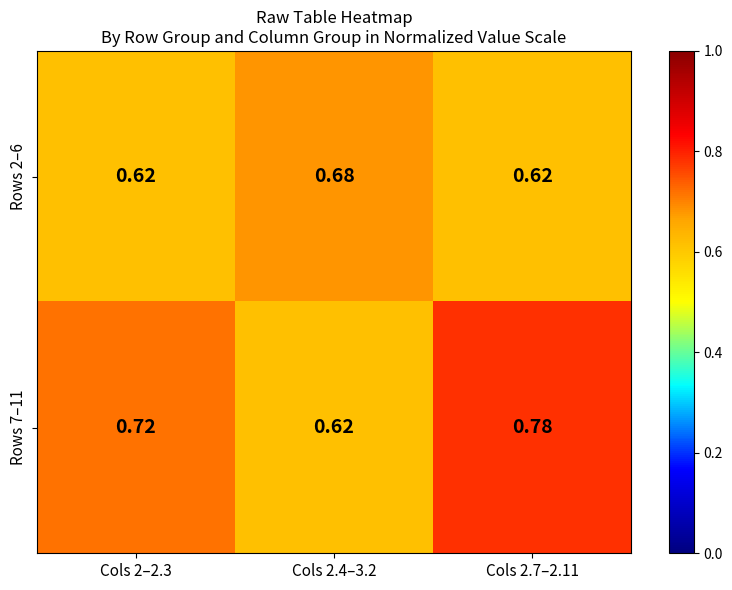

Is the value of Rows 2–6 at Cols 2–2.3 greater than the value of Rows 7–11 at Cols 2–2.3?

No